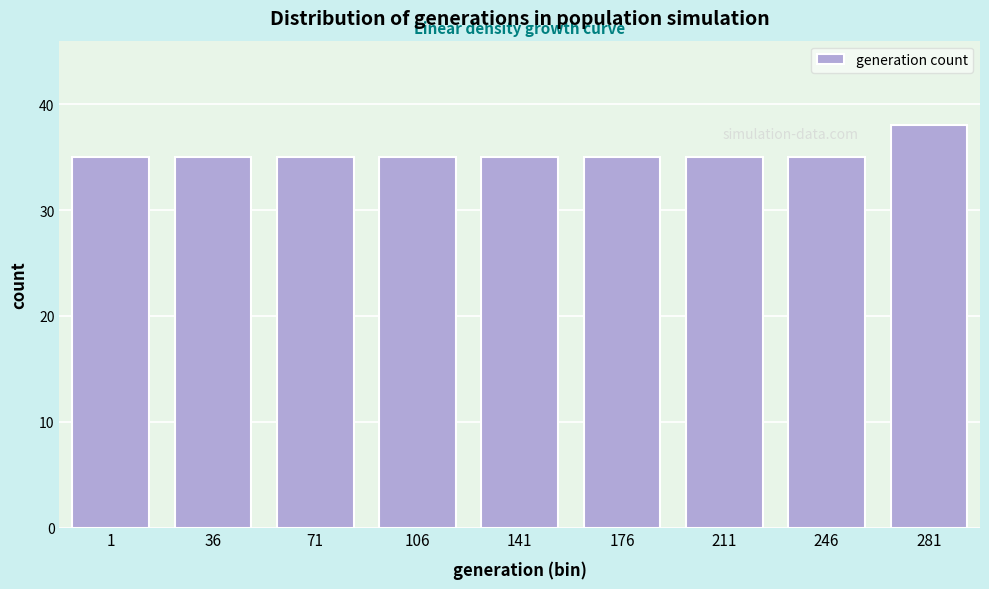

Reading right to left, transcribe all the data shown in this chart.

38	35	35	35	35	35	35	35	35